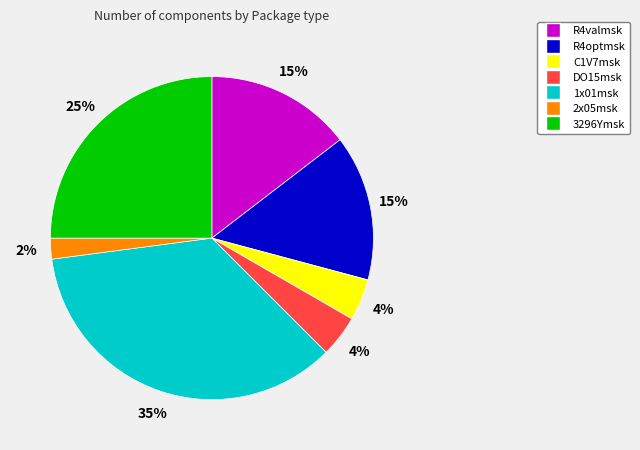

Which has a higher value, C1V7msk or R4valmsk?

R4valmsk